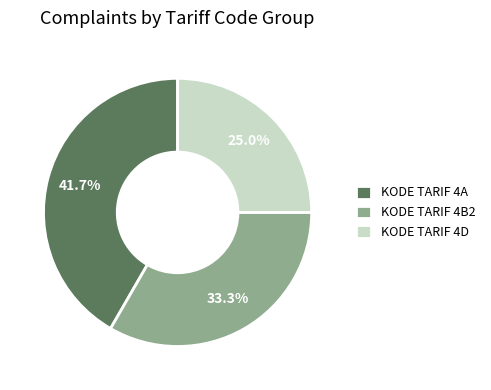

To the nearest percent, what is the difference between the largest and smallest slice percentages?

17%